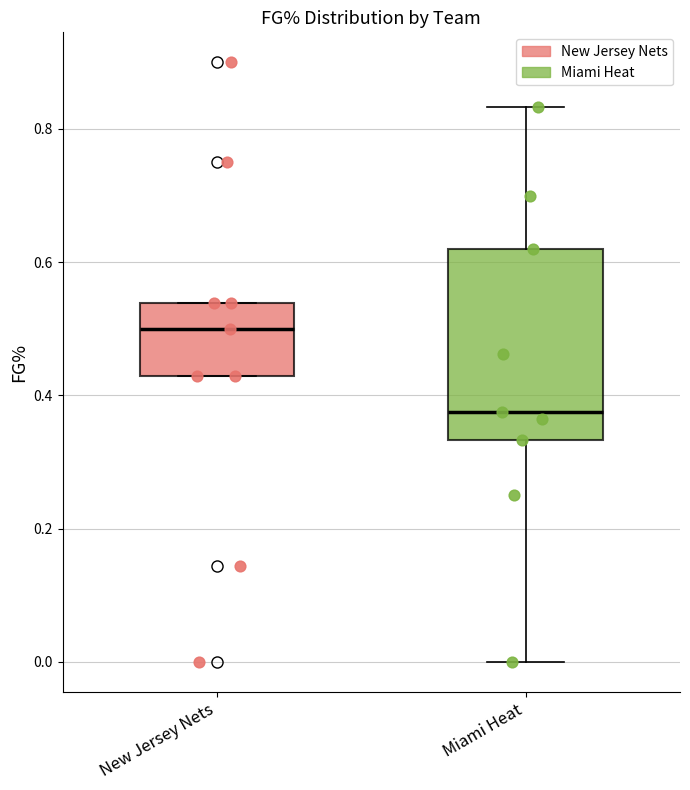

Reading left to right, transcribe this box plot: for each box, give where its median line is, the range the box spans, and where its two whiskers end, as read against the y-axis. The values are not printed on the chart, so give them approximately, as read against the axis.

New Jersey Nets: median 0.50, box 0.42 to 0.54, whiskers 0.42 to 0.54
Miami Heat: median 0.38, box 0.34 to 0.62, whiskers 0.00 to 0.84